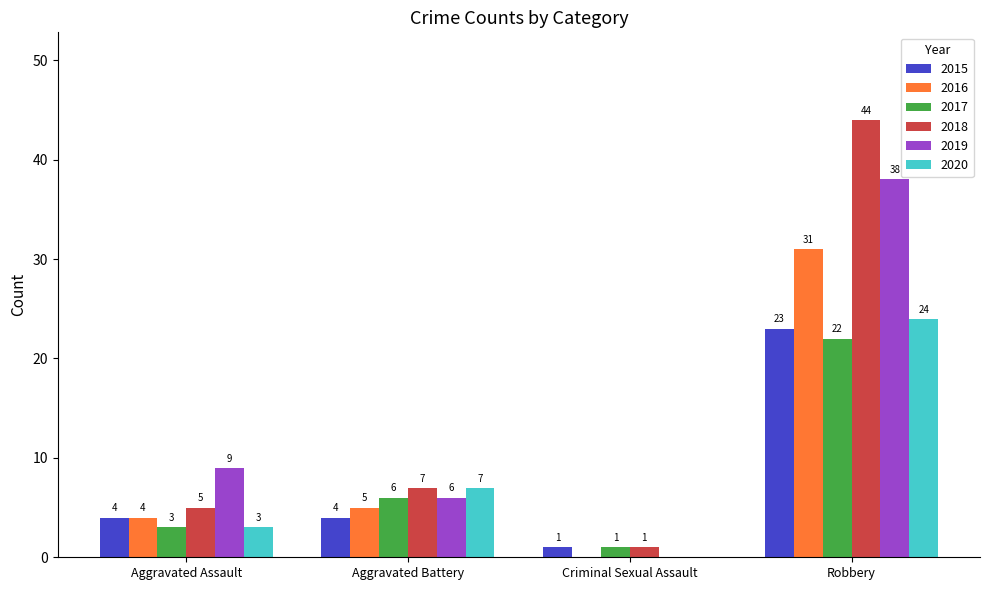

The value of 2016 at Aggravated Battery is 1. True or false?

False